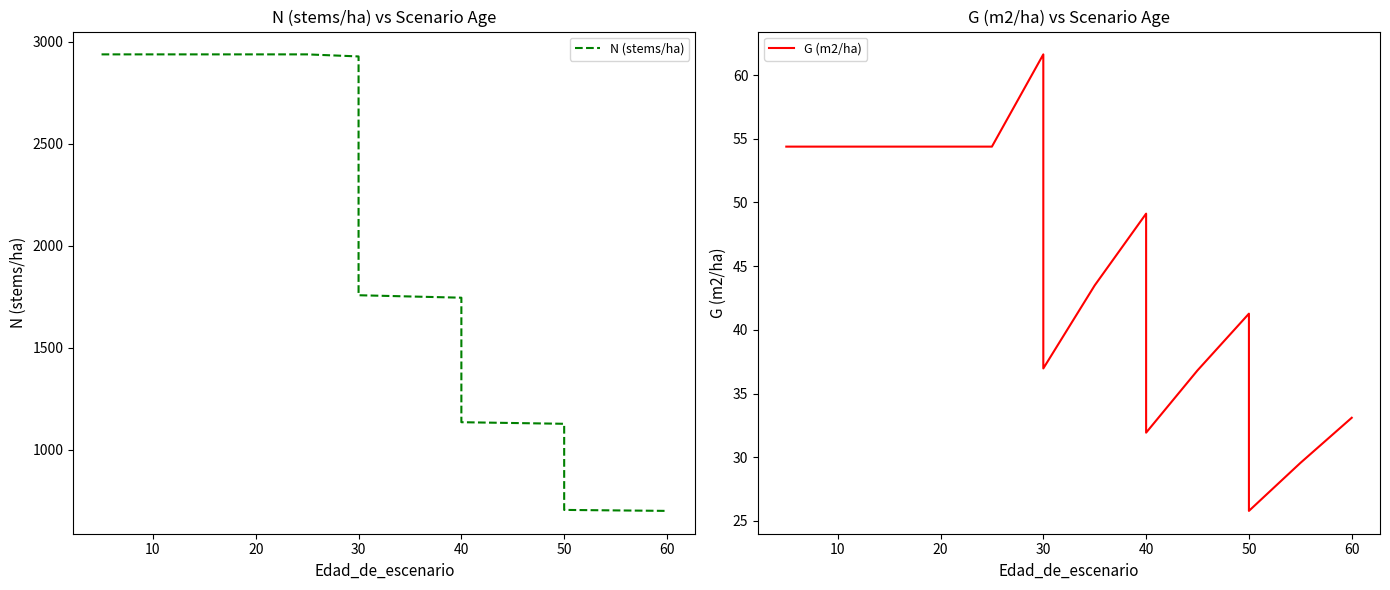

What is the average value of the G (m2/ha) series?

45.3